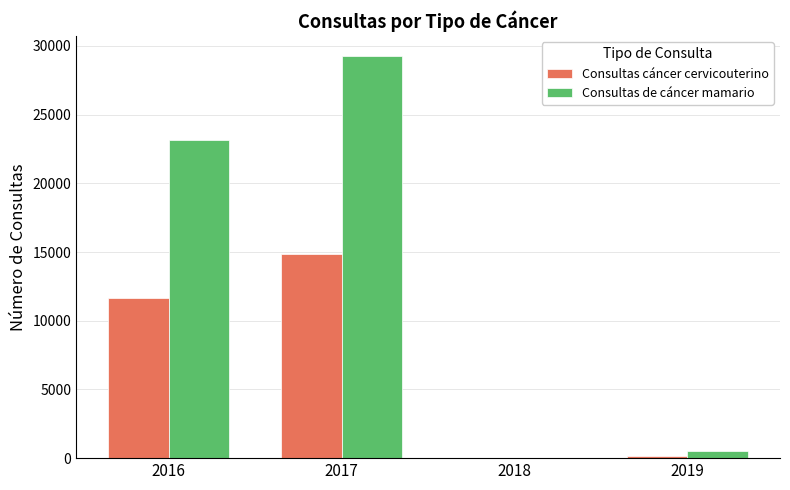

Between 2018 and 2019, which series saw the biggest shift?

Consultas de cáncer mamario